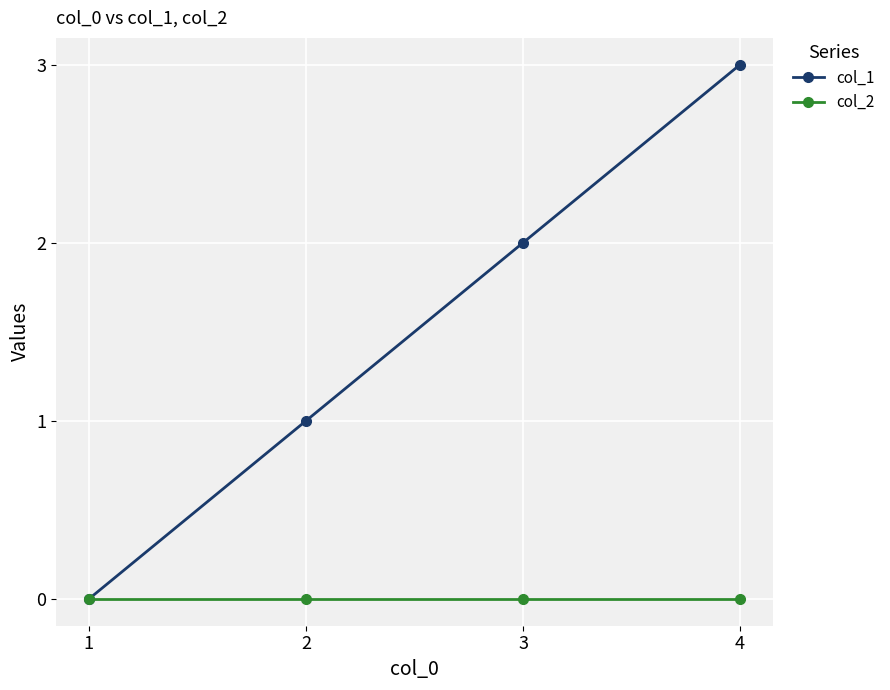

What is the difference between the highest and lowest values at 3?

2